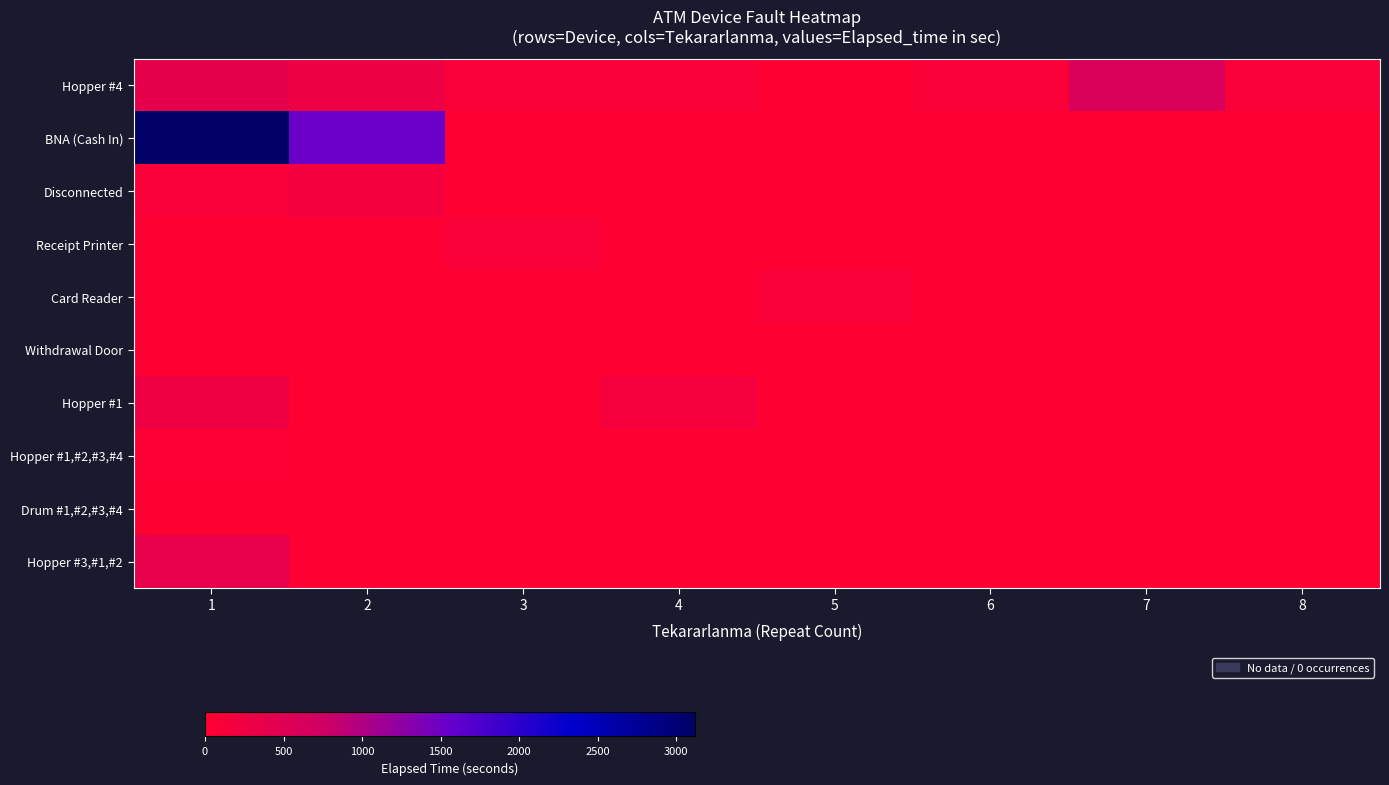

Reading left to right, transcribe all the data shown in this chart.

Hopper #4: 1=390	2=270	3=90	4=90	5=0	6=90	7=585	8=90
BNA (Cash In): 1=3120	2=1530	3=0	4=0	5=0	6=0	7=0	8=0
Disconnected: 1=90	2=165	3=0	4=0	5=0	6=0	7=0	8=0
Receipt Printer: 1=0	2=0	3=90	4=0	5=0	6=0	7=0	8=0
Card Reader: 1=0	2=0	3=0	4=0	5=90	6=0	7=0	8=0
Withdrawal Door: 1=0	2=0	3=0	4=0	5=0	6=0	7=0	8=0
Hopper #1: 1=232	2=0	3=0	4=150	5=0	6=0	7=0	8=0
Hopper #1,#2,#3,#4: 1=15	2=0	3=0	4=0	5=0	6=0	7=0	8=0
Drum #1,#2,#3,#4: 1=0	2=0	3=0	4=0	5=0	6=0	7=0	8=0
Hopper #3,#1,#2: 1=360	2=0	3=0	4=0	5=0	6=0	7=0	8=0